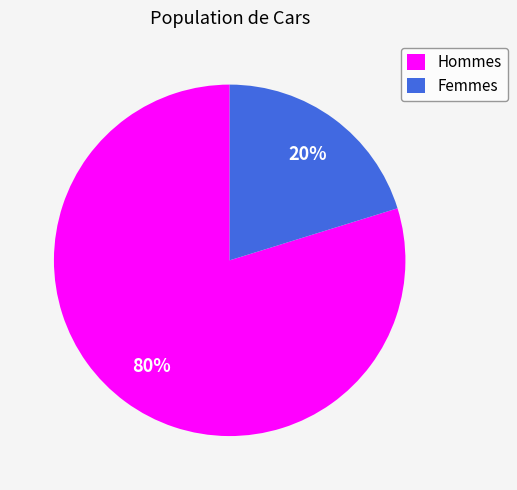

To the nearest percent, what is the combined percentage of Femmes and Hommes?

100%